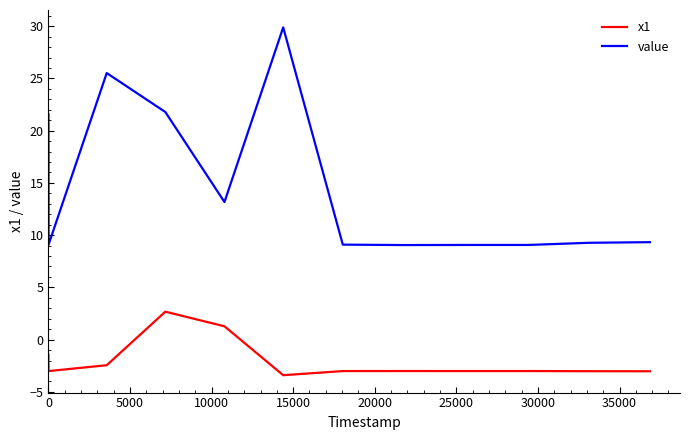

Rank the series by their average value, from highest to lowest.

value, x1